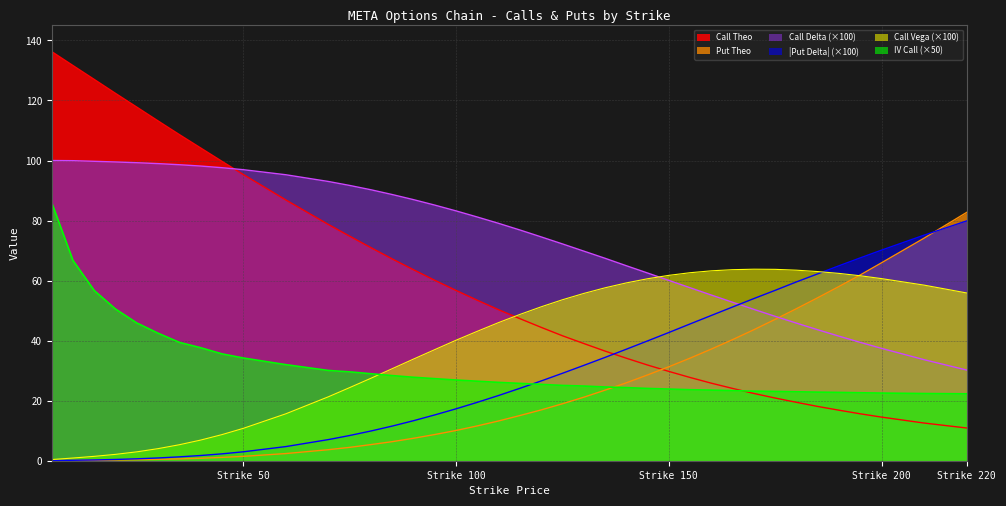

Is it true that Call Delta (×100) equals 59.8 at Strike 200?

False